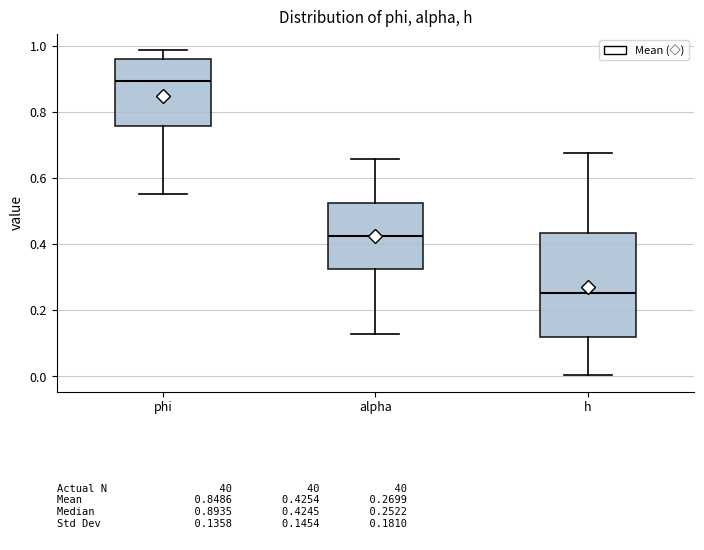

Which box has the highest median line?

phi